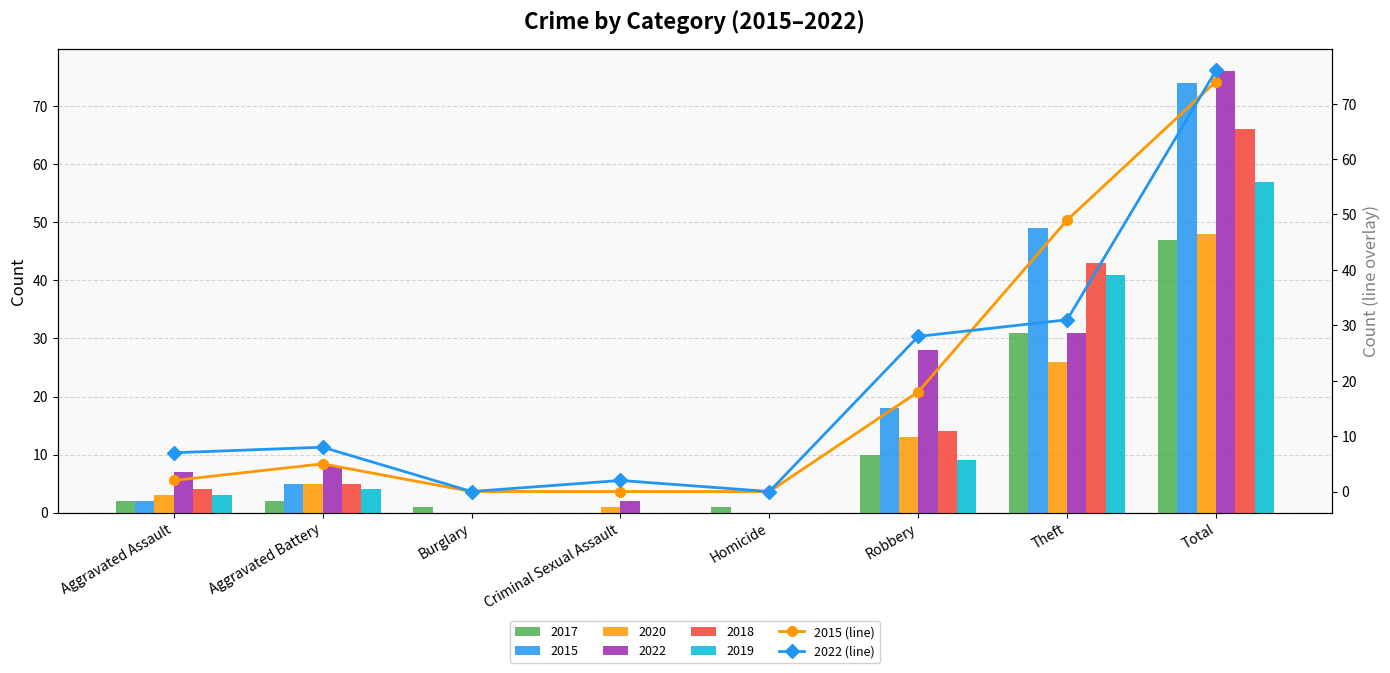

What is the average value of the 2022 (line) series?

19